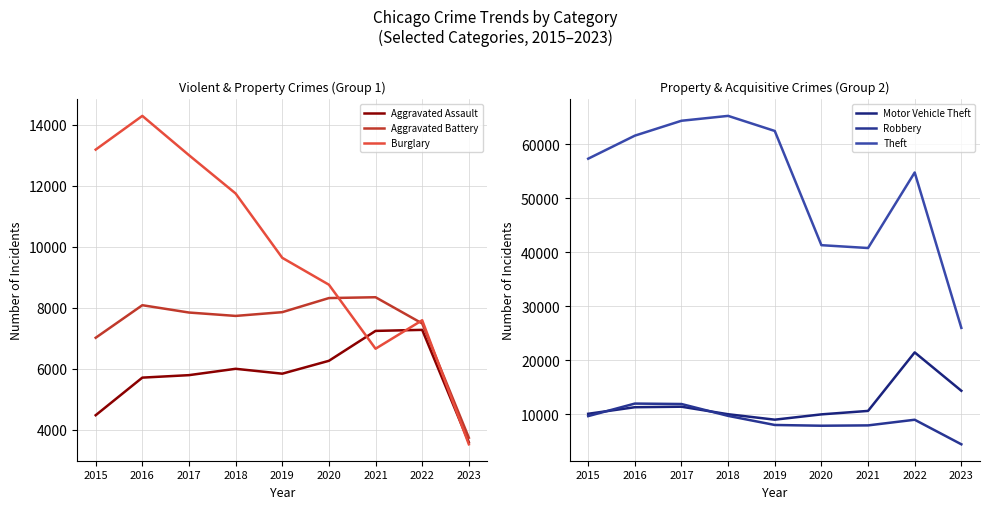

True or false: Burglary has more than 0 interior local peaks.

True